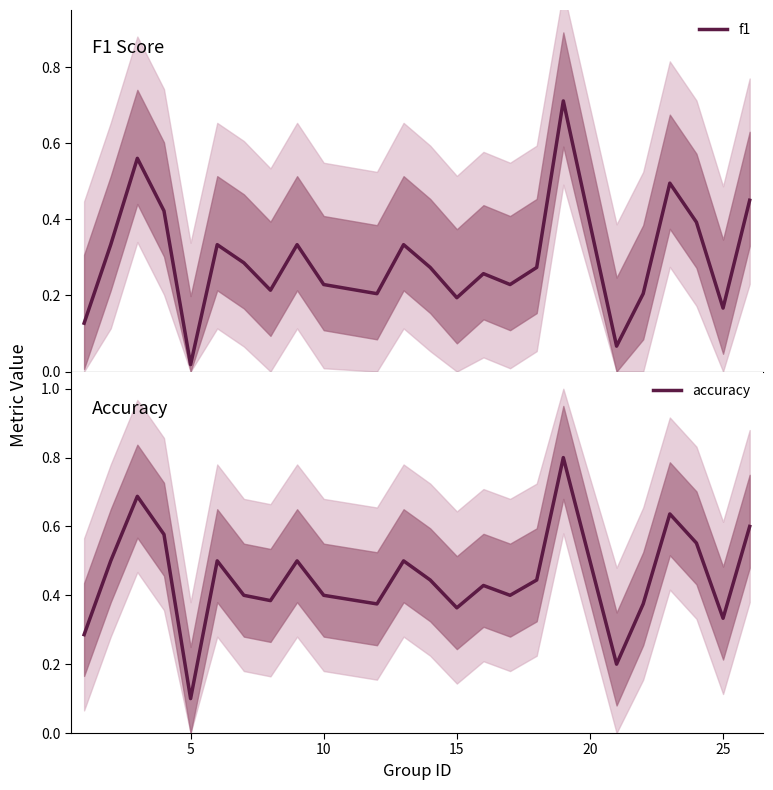

True or false: accuracy and f1 intersect in this chart.

False